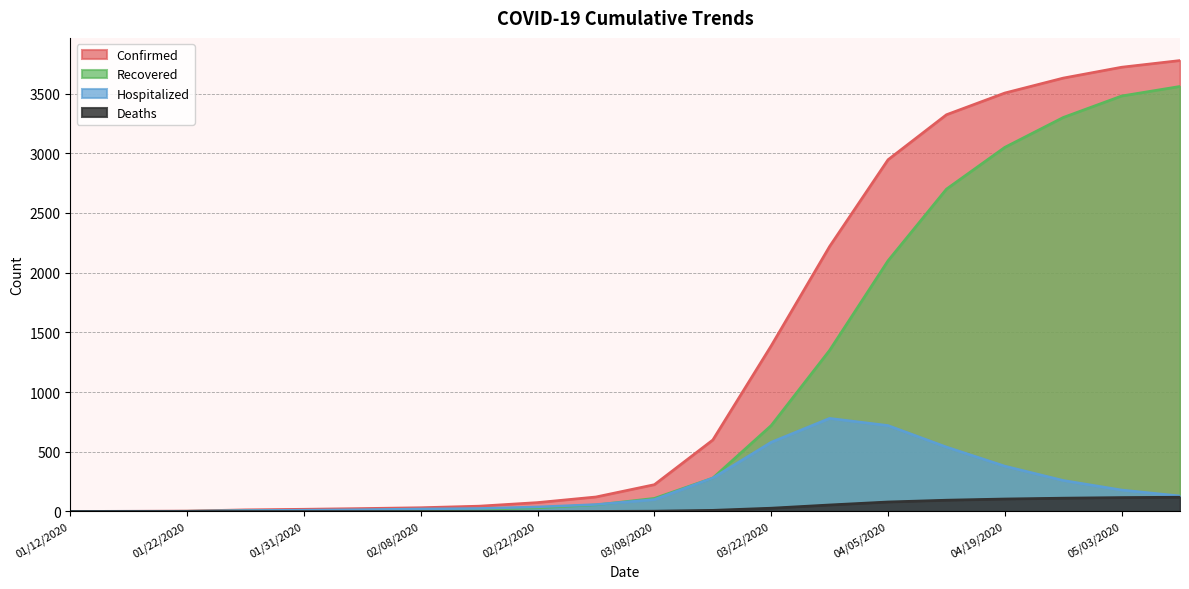

At which label is Confirmed closest to 1889?

03/29/2020